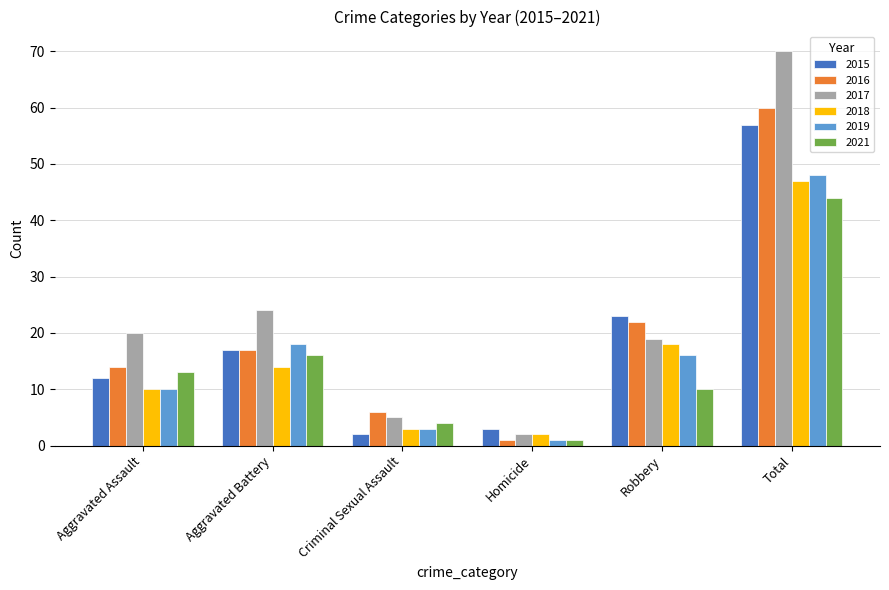

Which series changed the most between Aggravated Battery and Total?

2017